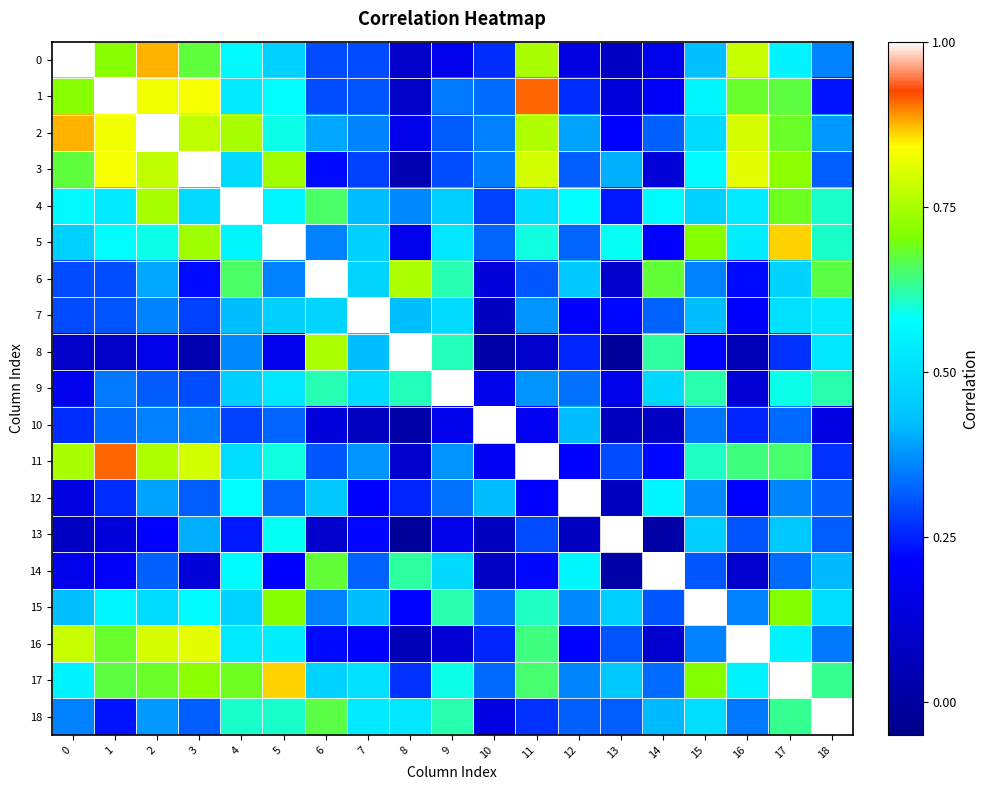

Which label corresponds to the smallest value in the chart?

13